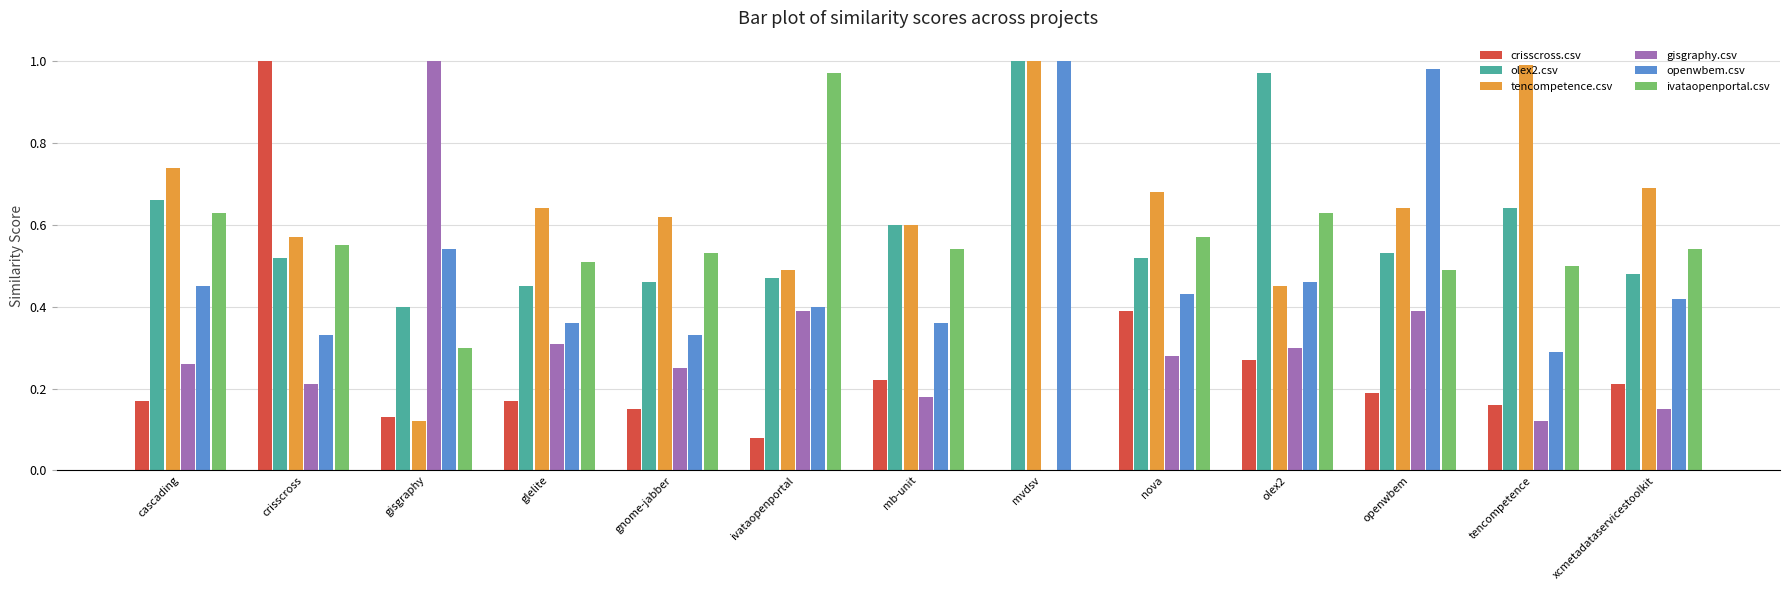

Which category has the highest value in the crisscross.csv series?

crisscross